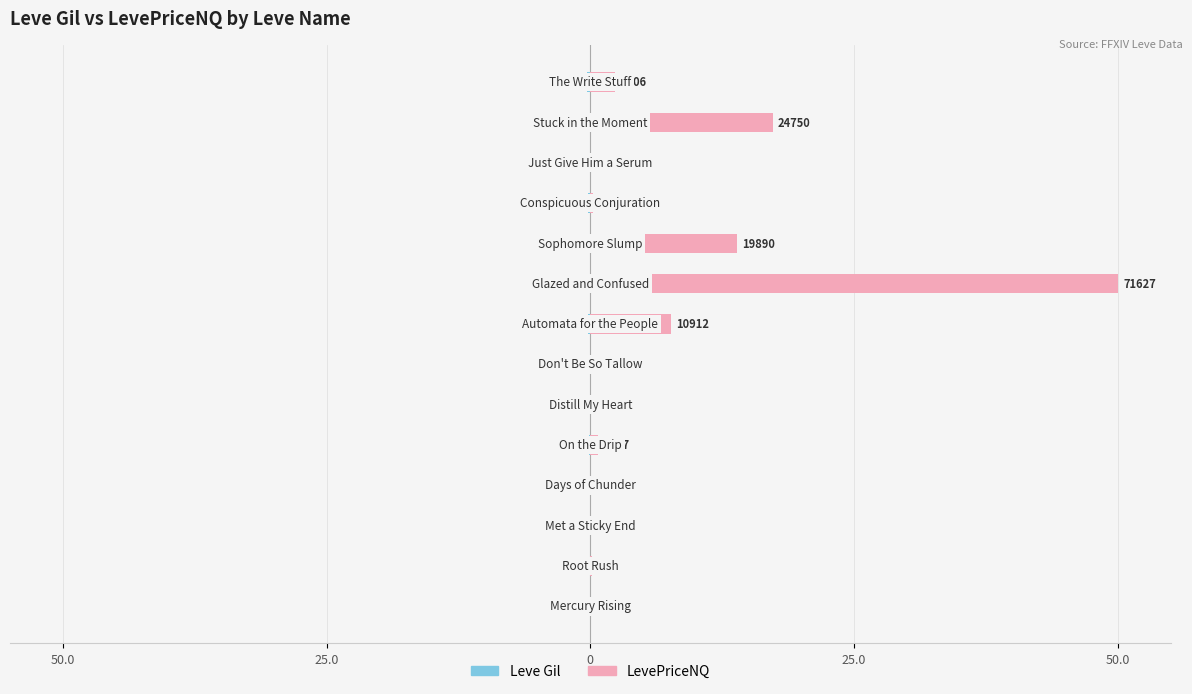

Between 7 and 13, which series saw the biggest shift?

LevePriceNQ